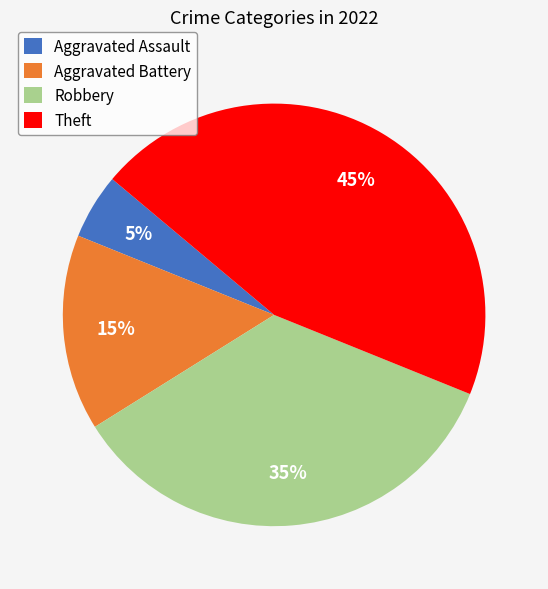

Combined, do Aggravated Battery and Aggravated Assault account for over 50%?

No